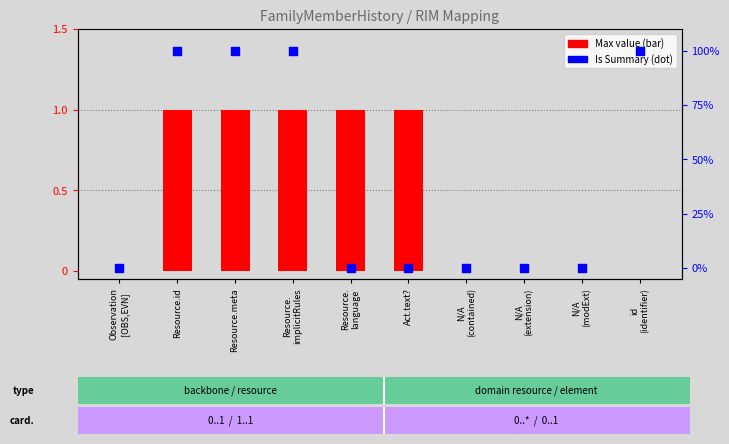

Which series has the largest Y range (max minus min)?

Is Summary (0/1 → 0%/100%)